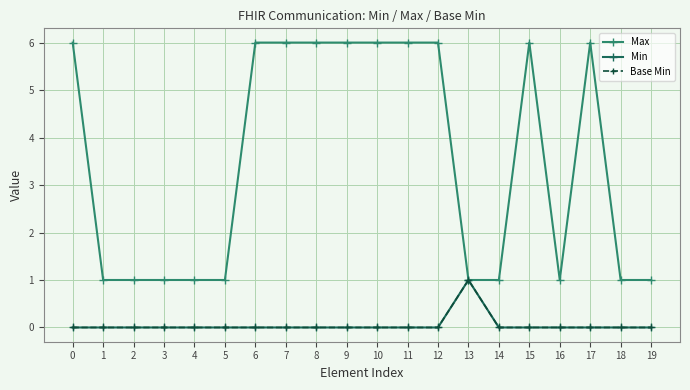

What are all the series names shown in the legend?

Max, Min, Base Min